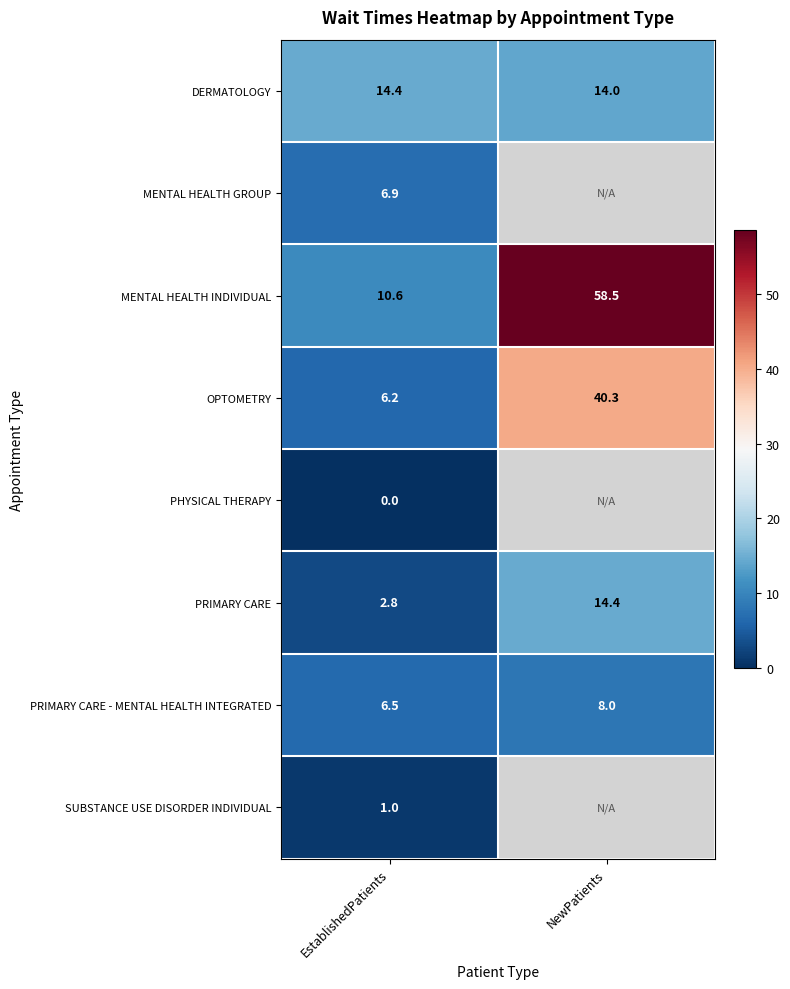

At EstablishedPatients, list the series in order from smallest to largest.

PHYSICAL THERAPY, SUBSTANCE USE DISORDER INDIVIDUAL, PRIMARY CARE, OPTOMETRY, PRIMARY CARE - MENTAL HEALTH INTEGRATED, MENTAL HEALTH GROUP, MENTAL HEALTH INDIVIDUAL, DERMATOLOGY